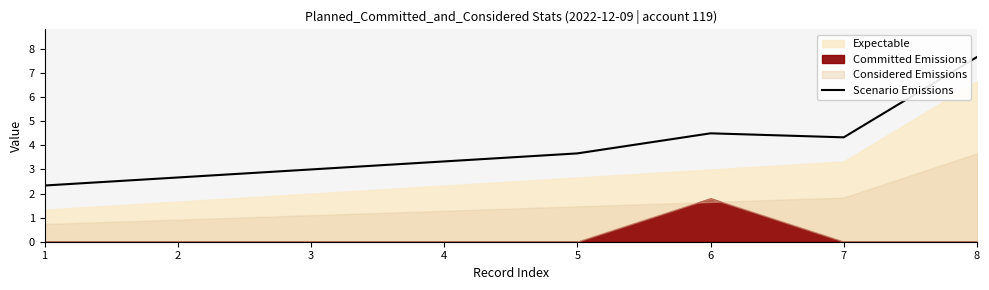

List the labels in order of value, largest first.

8, 6, 7, 5, 4, 3, 2, 1